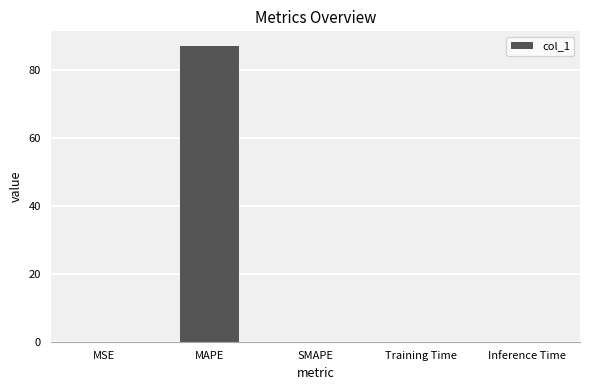

True or false: the data shows 0.0 at SMAPE.

True